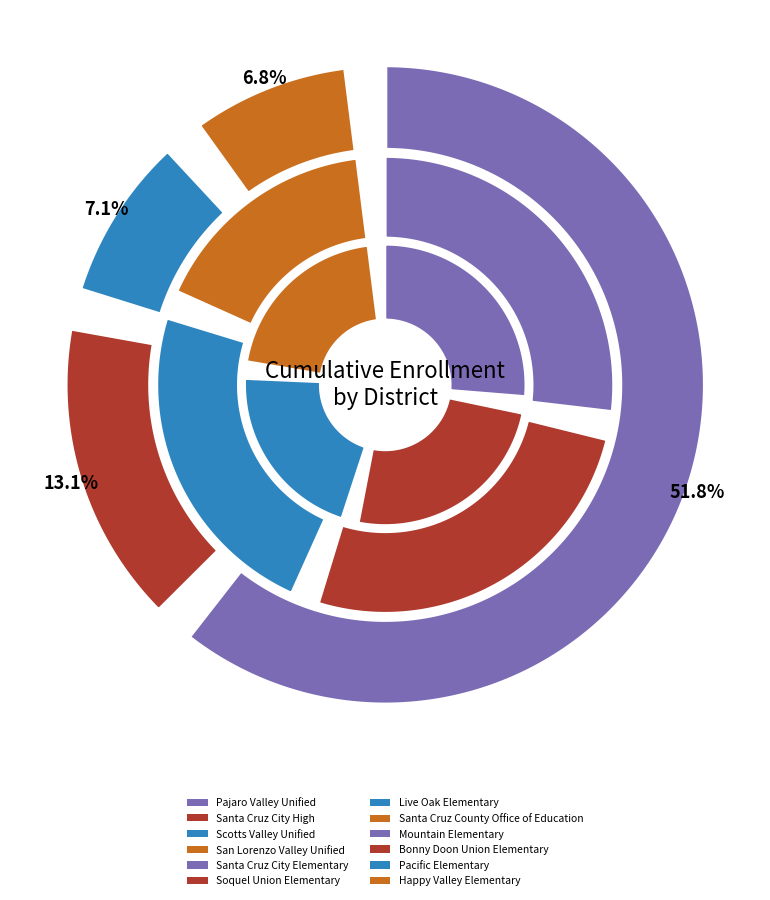

Which slice is the largest?

Pajaro Valley Unified